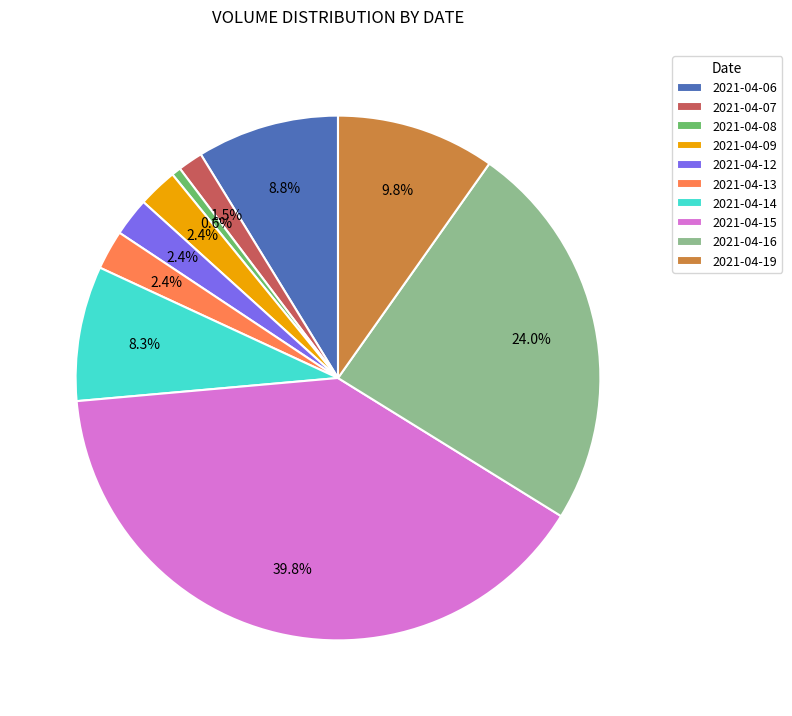

The 2021-04-12 slice represents 16% of the pie. True or false?

False